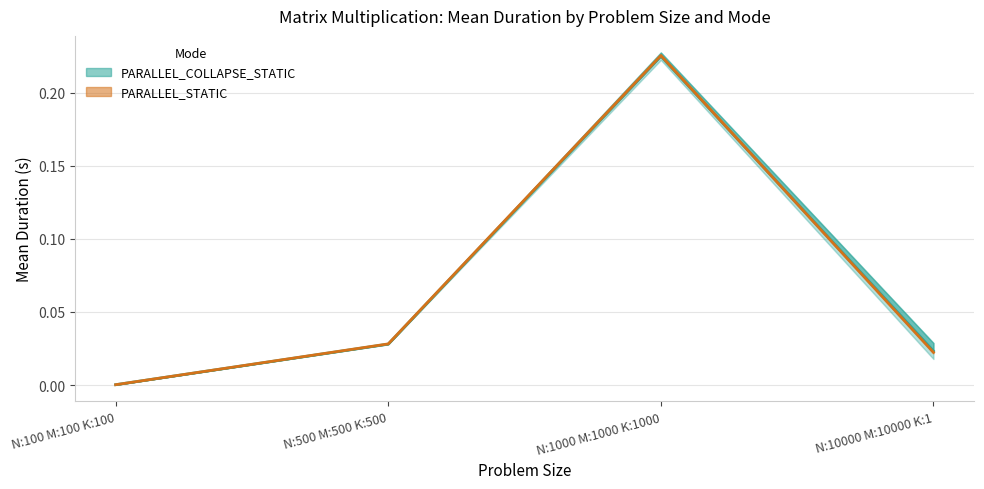

Does the chart have visible grid lines?

Yes